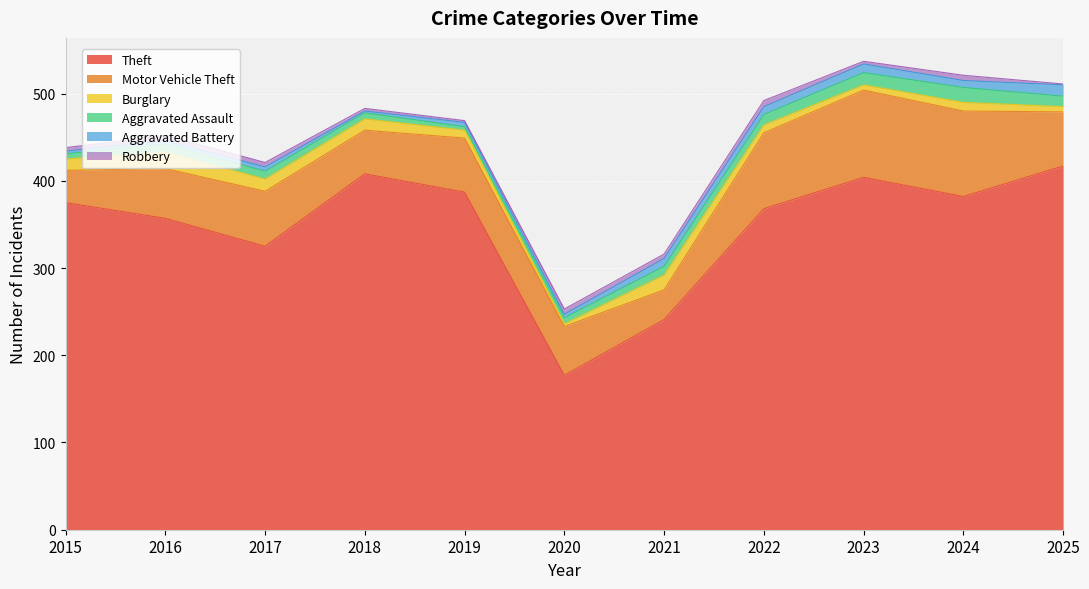

True or false: Theft has more than 2 interior local peaks.

False